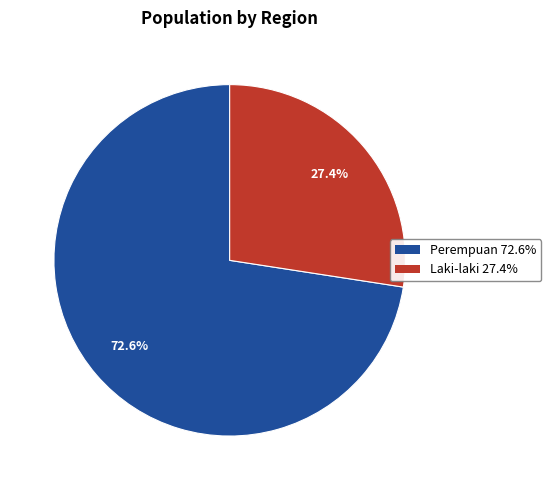

Which category has the smallest portion of the pie?

Laki-laki